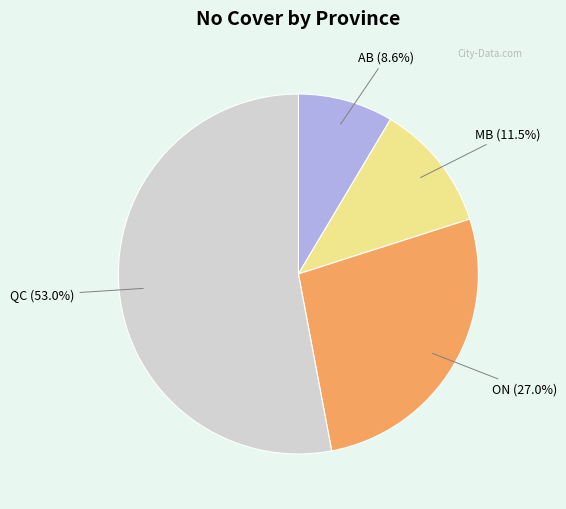

Is there any slice that represents more than half of the pie?

Yes